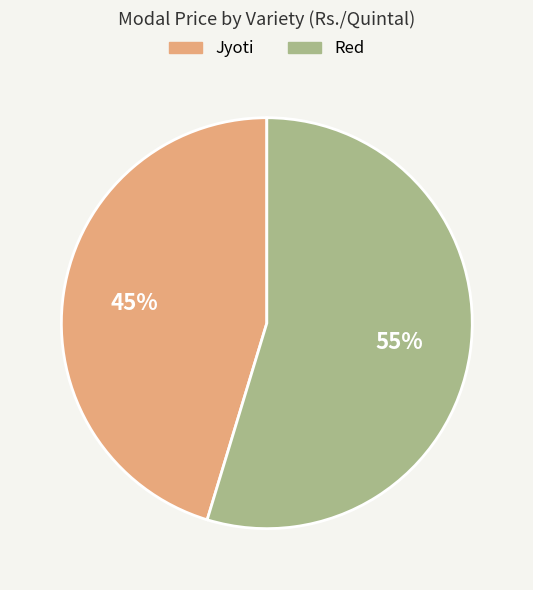

Which category has the smallest portion of the pie?

Jyoti